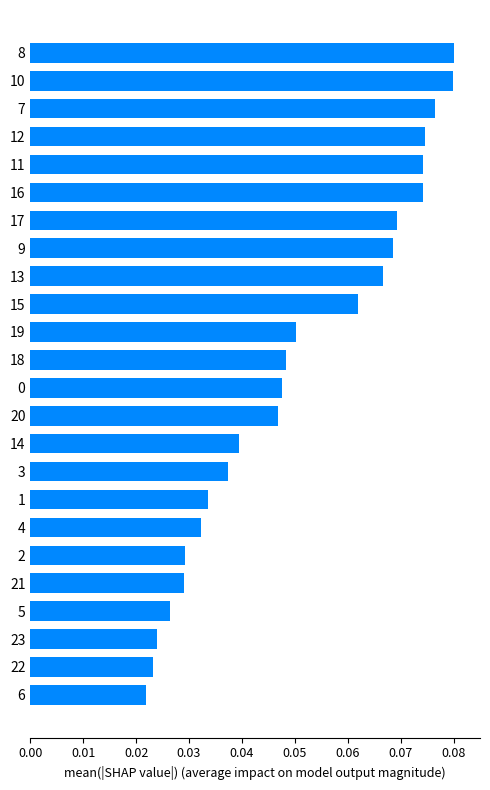

What is the label of the 9th bar from the top?

13